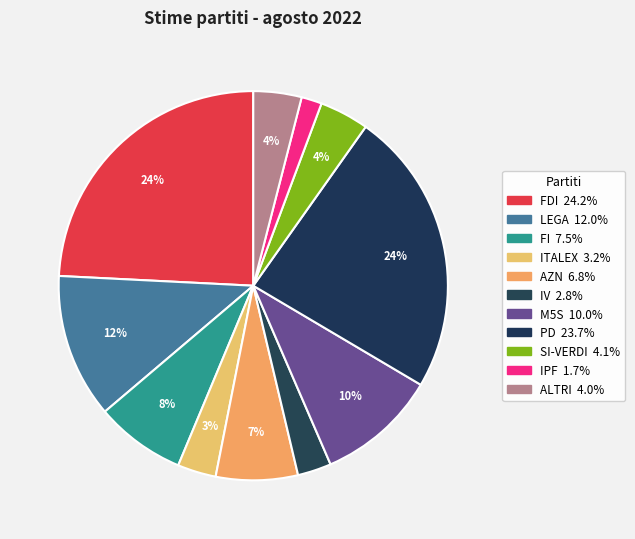

To the nearest percent, what is the difference between the largest and smallest slice percentages?

22%